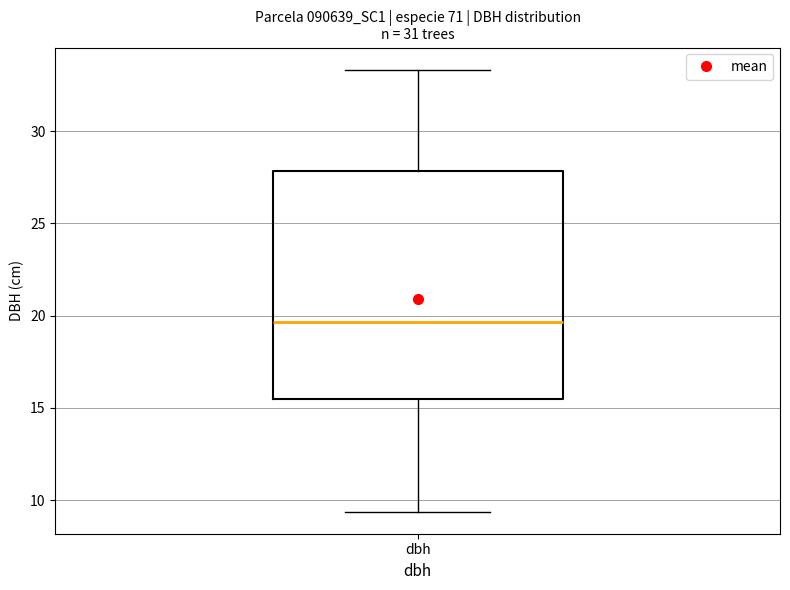

Read this box plot against the y-axis: the position of the median line, the range covered by the box, and the ends of both whiskers. The values are not printed on the chart, so give them approximately, as read against the axis.

median 19.5, box 15.5 to 28.0, whiskers 9.5 to 33.5